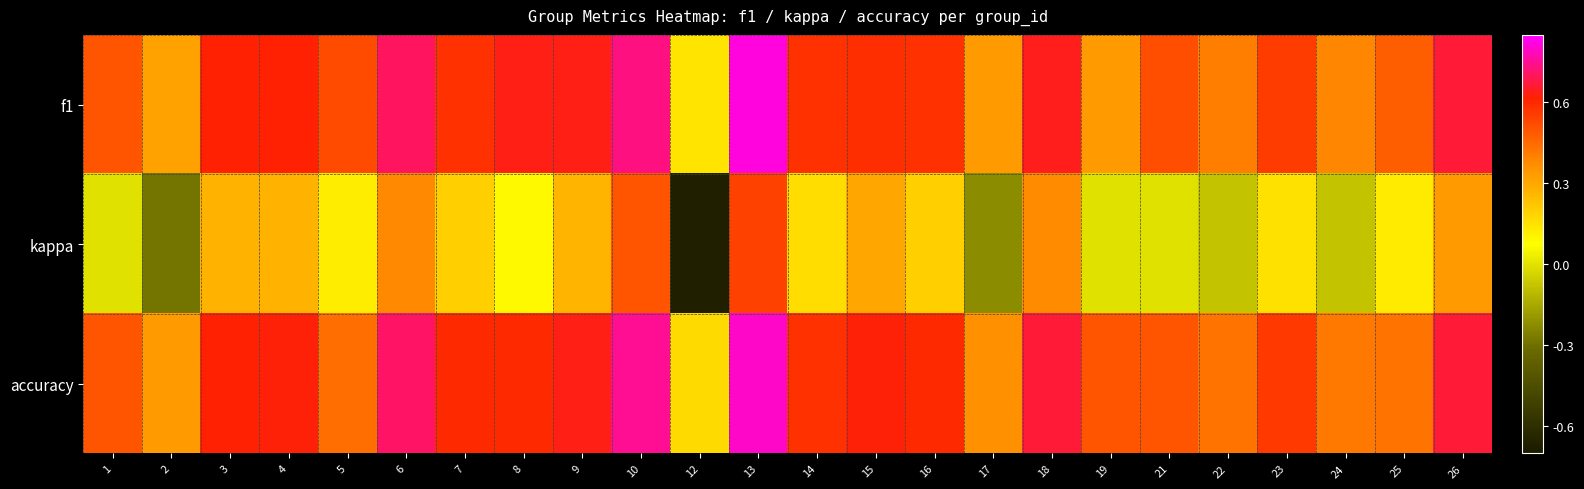

Which series changed the most between 17 and 19?

kappa